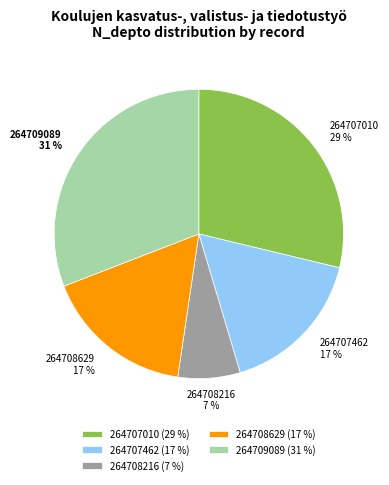

Between 264707010 and 264709089, which is larger?

264709089